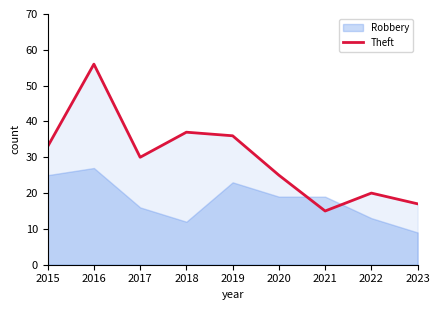

At which category is the sum across all series the highest?

2016